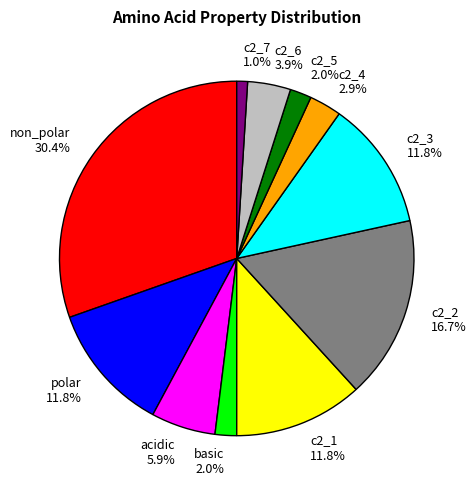

The acidic slice represents 6% of the pie. True or false?

True